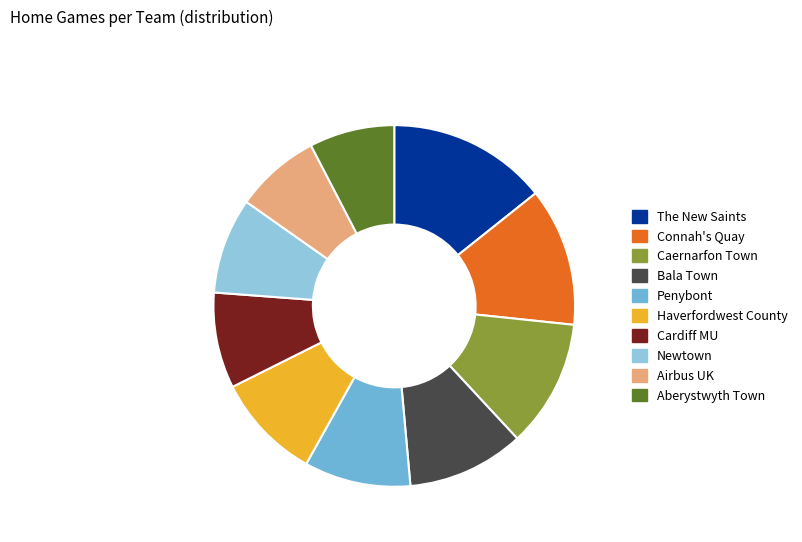

True or false: Airbus UK accounts for 1% of the total.

False